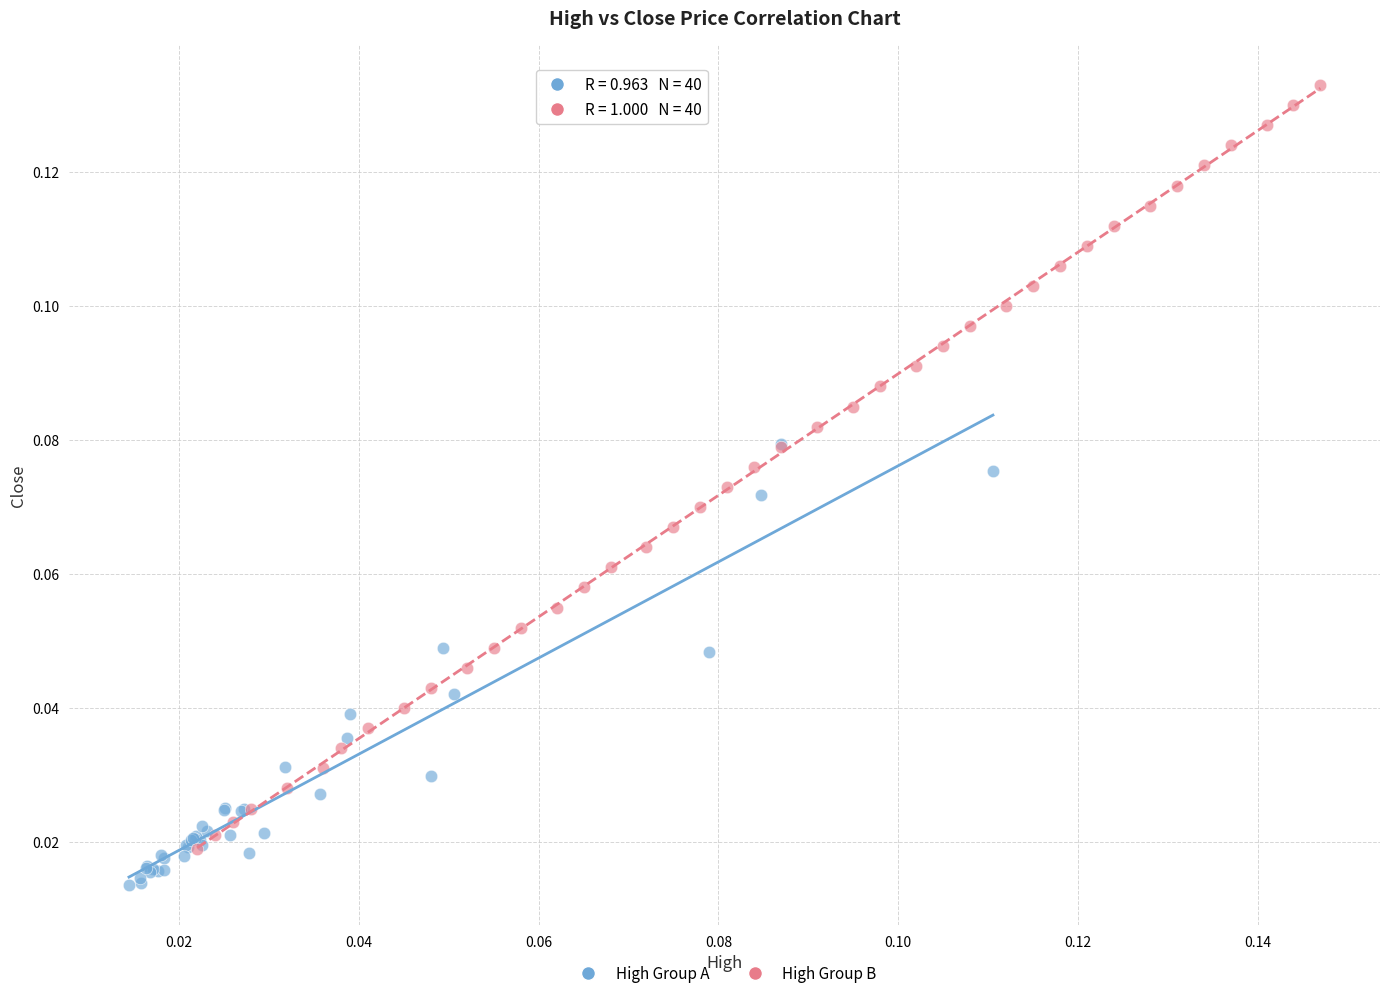

Which series contains the highest Y value?

High Group B